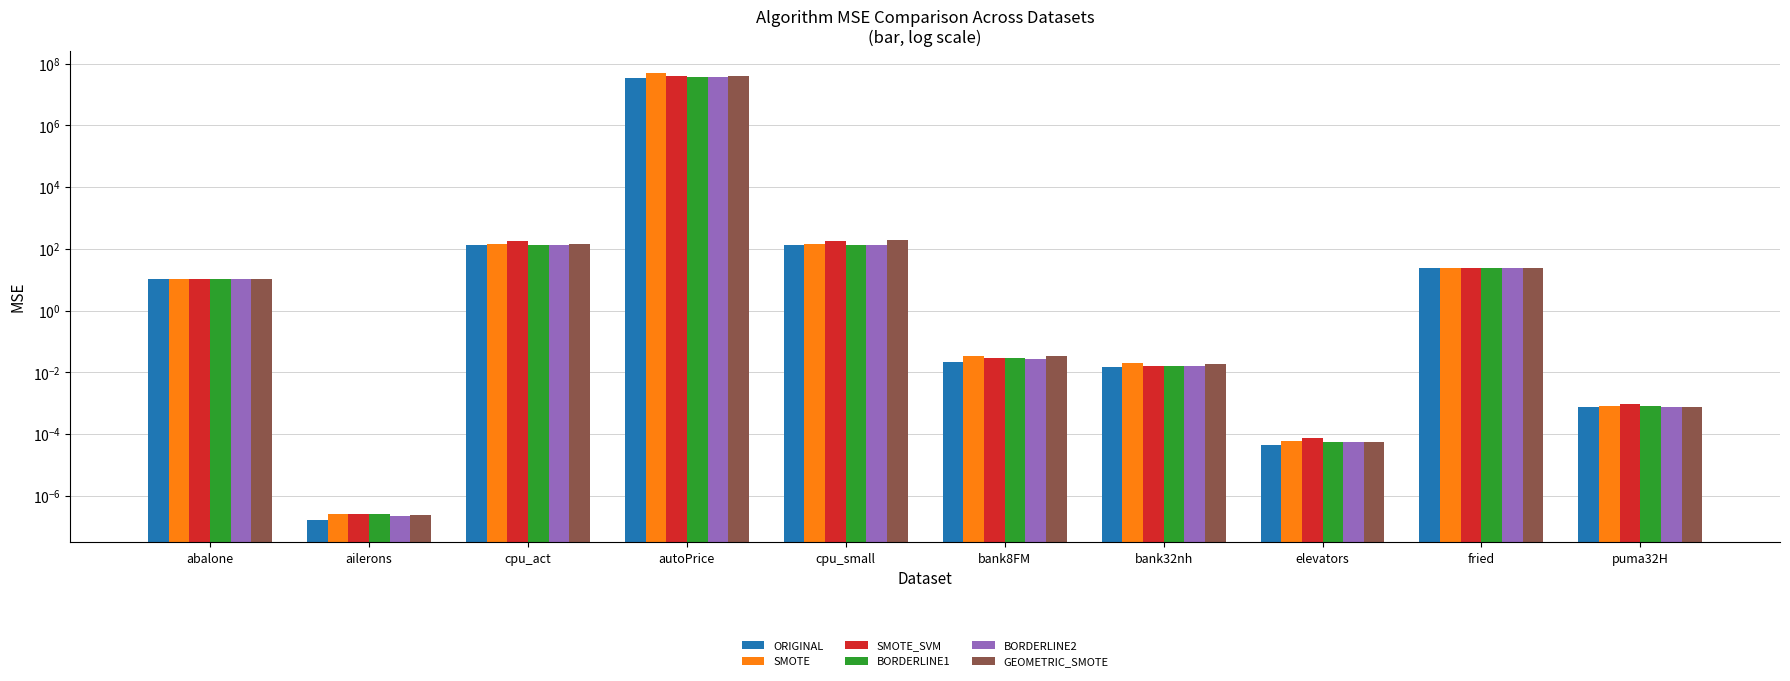

Which category has the lowest value across all series?

ailerons